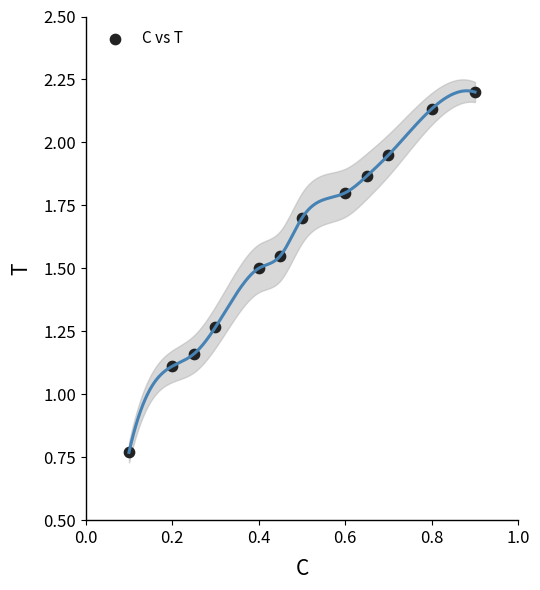

What Y value in the scatter plot is closest to 1?

1.1